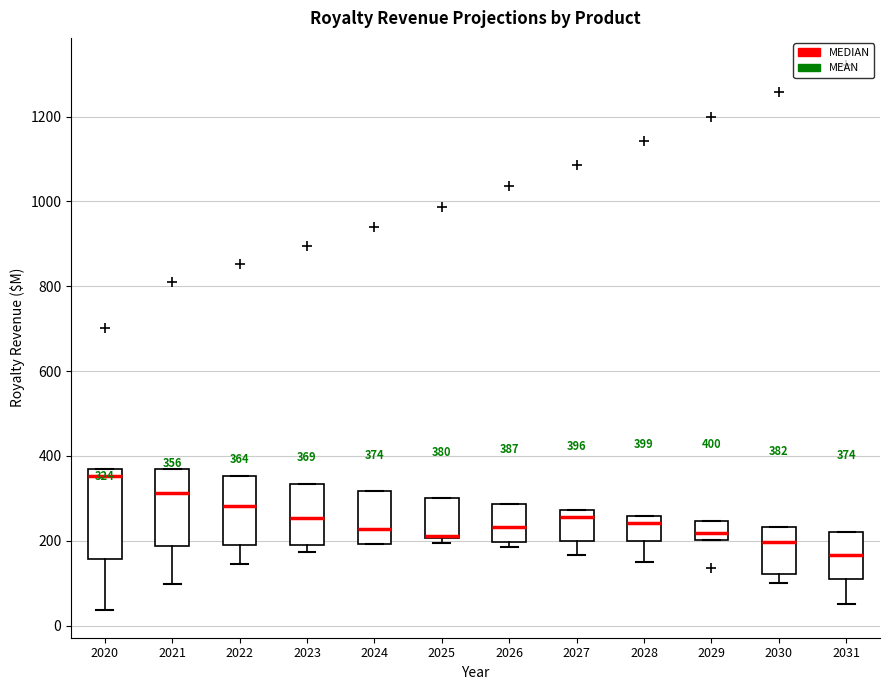

Which box's median line is the highest?

2020